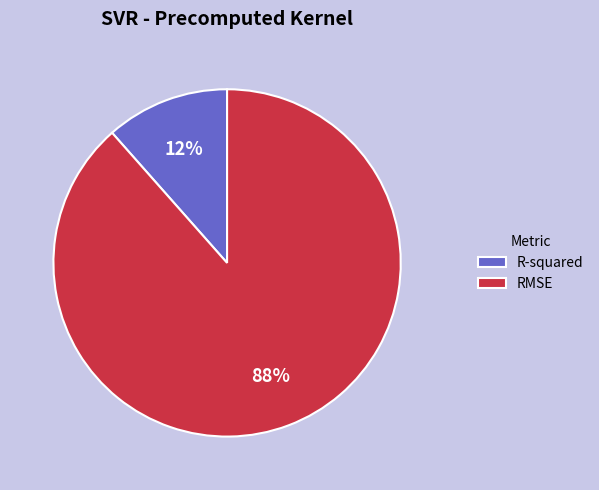

Which has a higher value, R-squared or RMSE?

RMSE